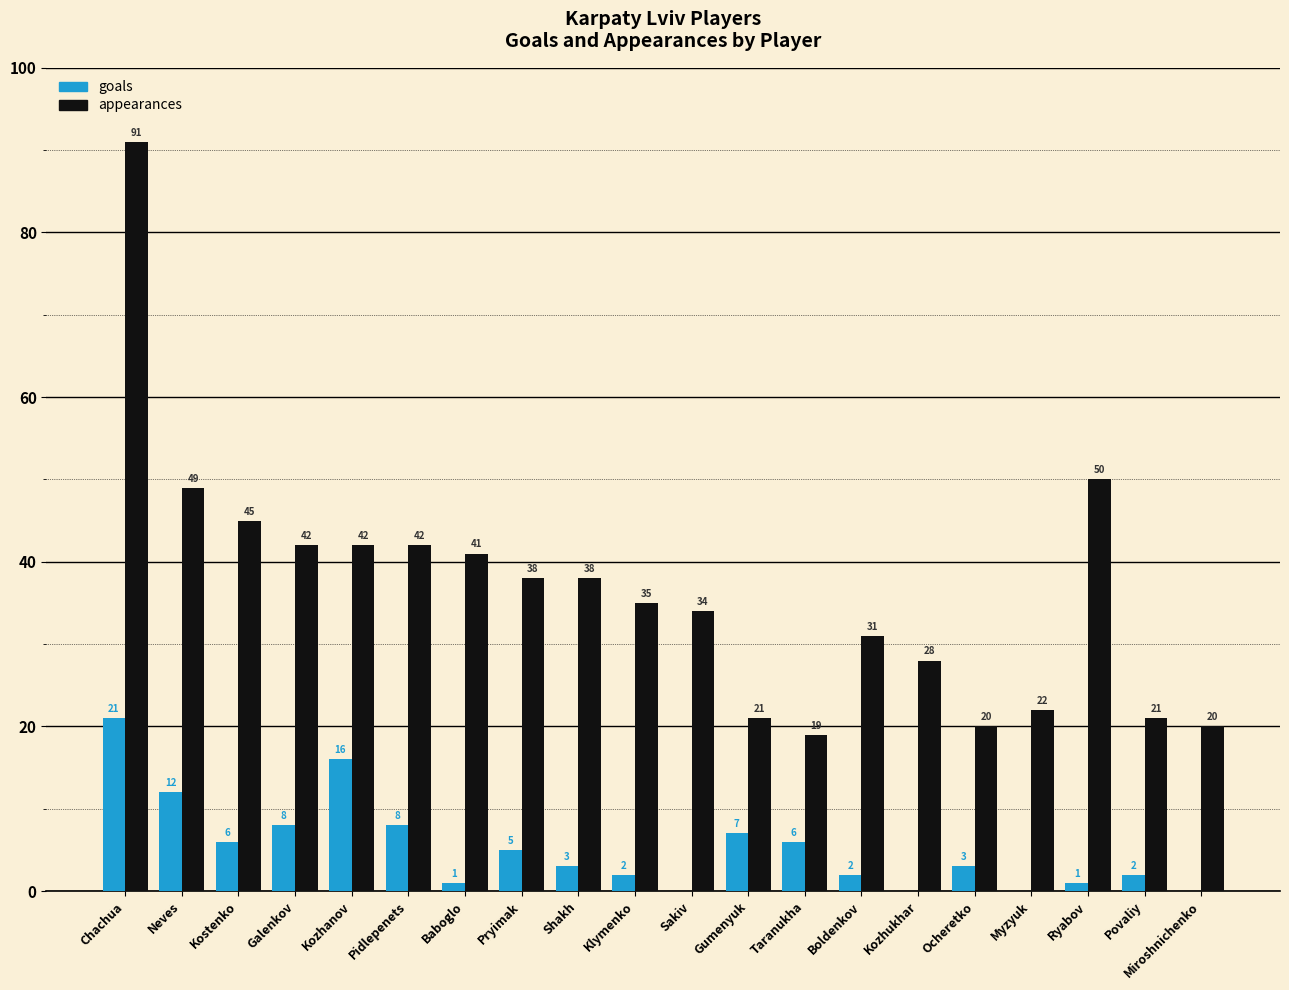

Reading left to right, what are all the values shown in this chart?

goals: Chachua=21	Neves=12	Kostenko=6	Galenkov=8	Kozhanov=16	Pidlepenets=8	Baboglo=1	Pryimak=5	Shakh=3	Klymenko=2	Sakiv=0	Gumenyuk=7	Taranukha=6	Boldenkov=2	Kozhukhar=0	Ocheretko=3	Myzyuk=0	Ryabov=1	Povaliy=2	Miroshnichenko=0
appearances: Chachua=91	Neves=49	Kostenko=45	Galenkov=42	Kozhanov=42	Pidlepenets=42	Baboglo=41	Pryimak=38	Shakh=38	Klymenko=35	Sakiv=34	Gumenyuk=21	Taranukha=19	Boldenkov=31	Kozhukhar=28	Ocheretko=20	Myzyuk=22	Ryabov=50	Povaliy=21	Miroshnichenko=20